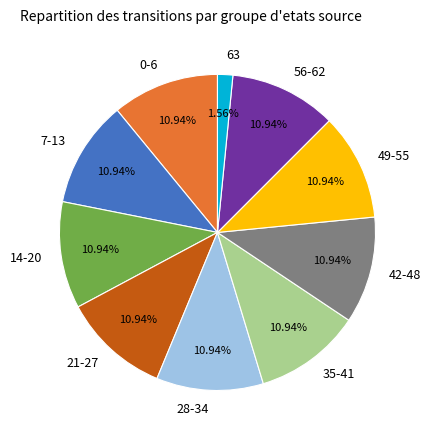

Does 56-62 represent more than half of the total?

No